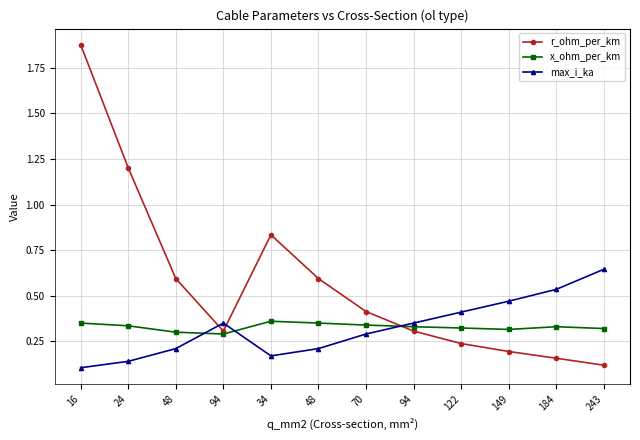

Between 34 and 149, which series saw the biggest shift?

r_ohm_per_km